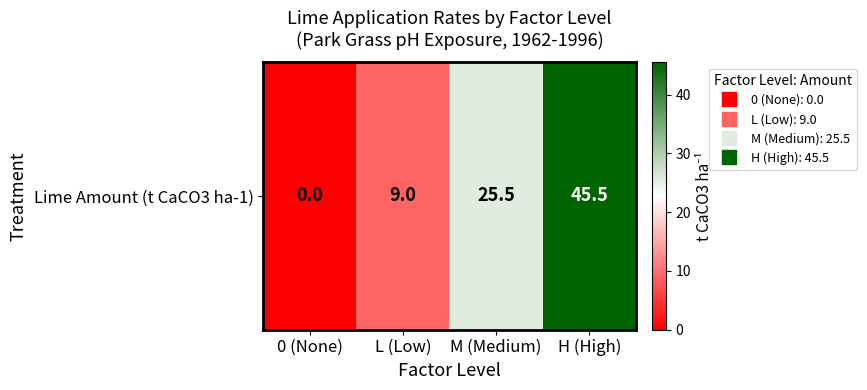

The value at M (Medium) is 25.5. True or false?

True